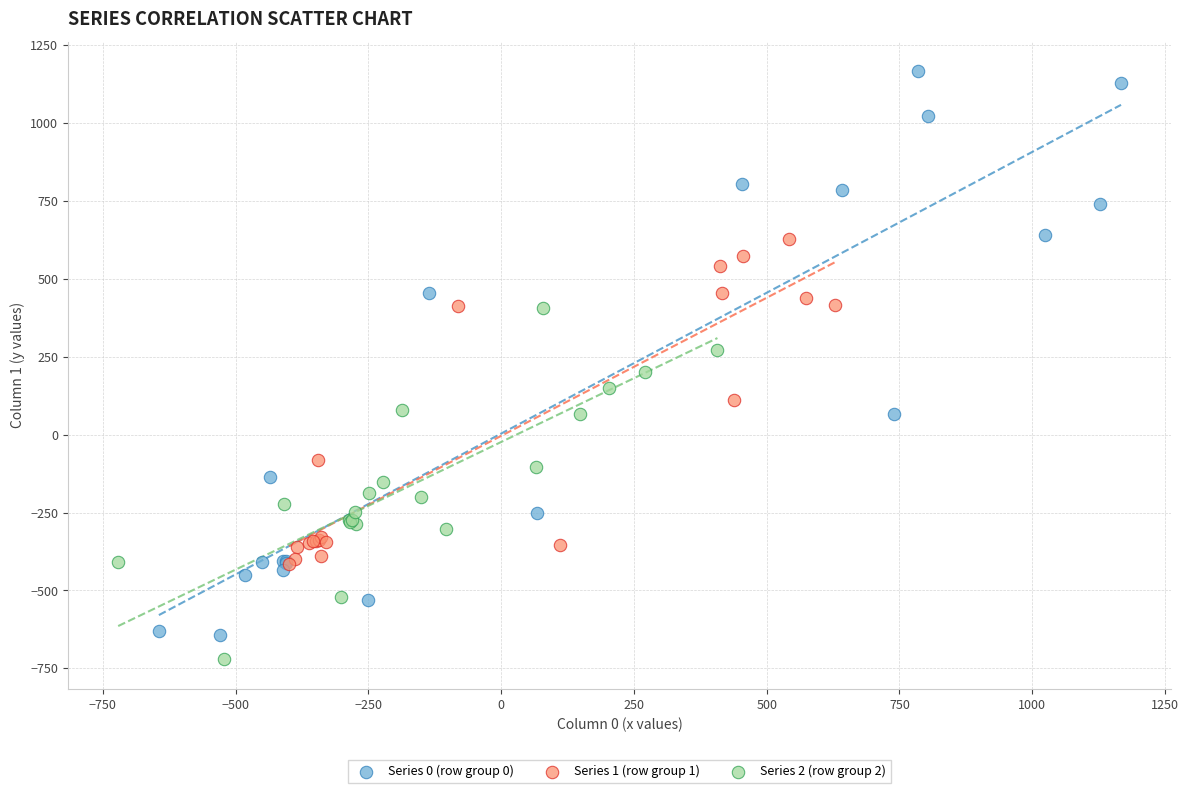

What are all the series names shown in the legend?

Series 0 (row group 0), Series 1 (row group 1), Series 2 (row group 2)